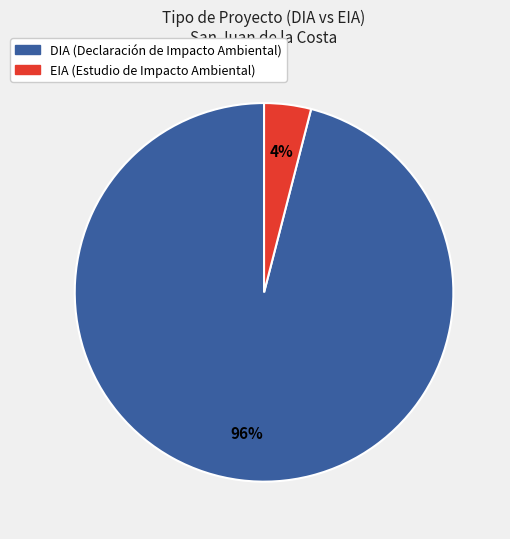

Do EIA and DIA together represent more than half of the pie?

Yes